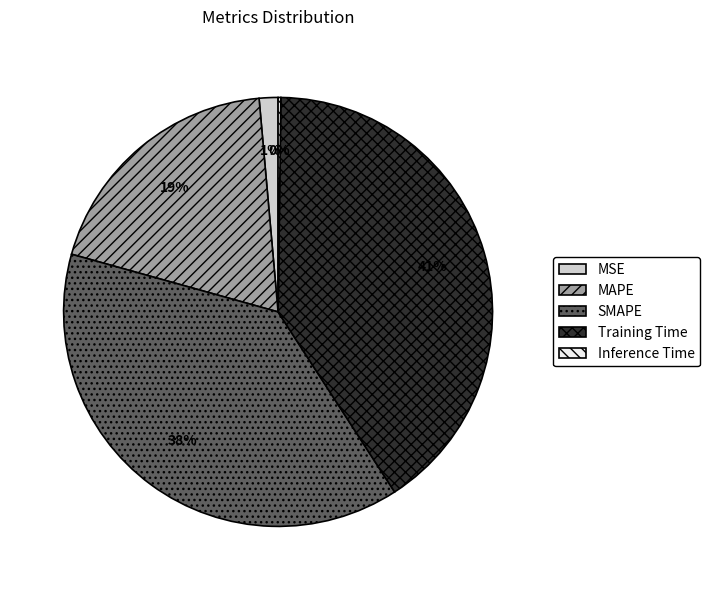

True or false: Training Time accounts for 28% of the total.

False